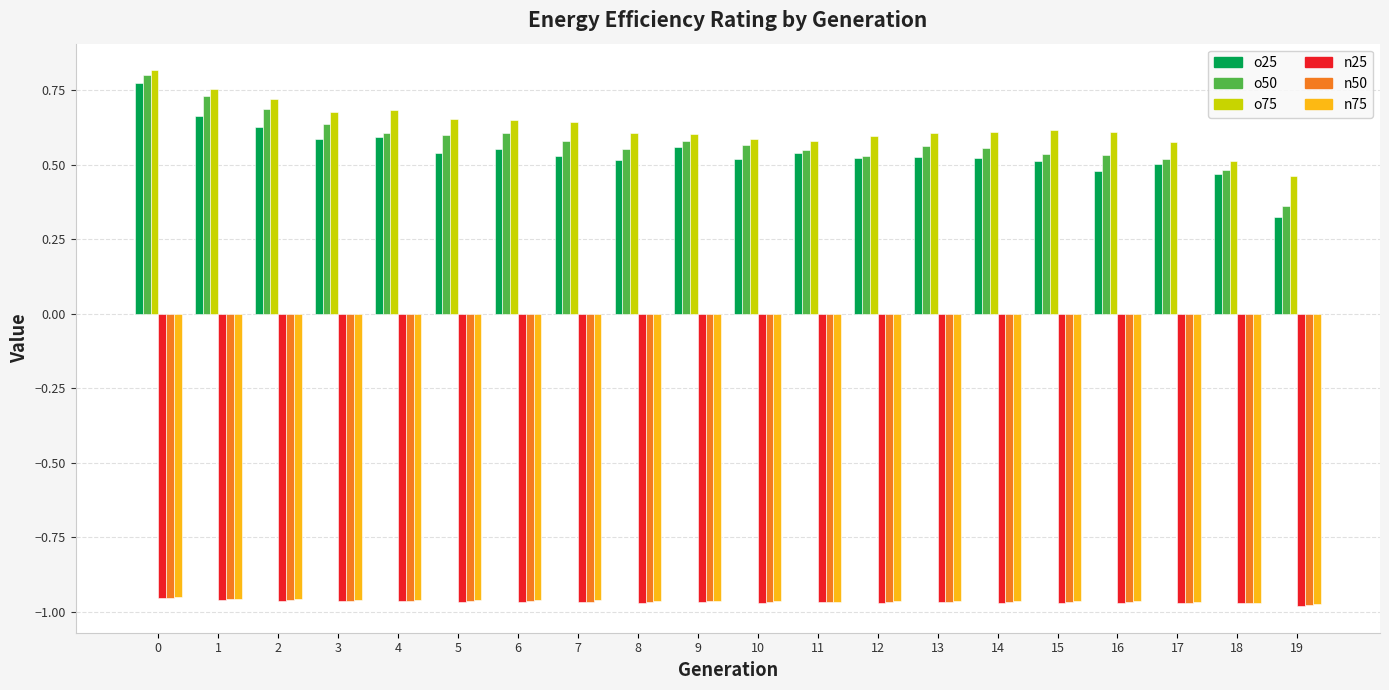

What is the spread (max minus min) of values at 19?

1.4